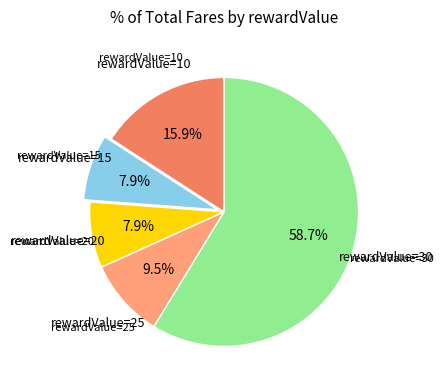

Is there a majority slice in this chart?

Yes